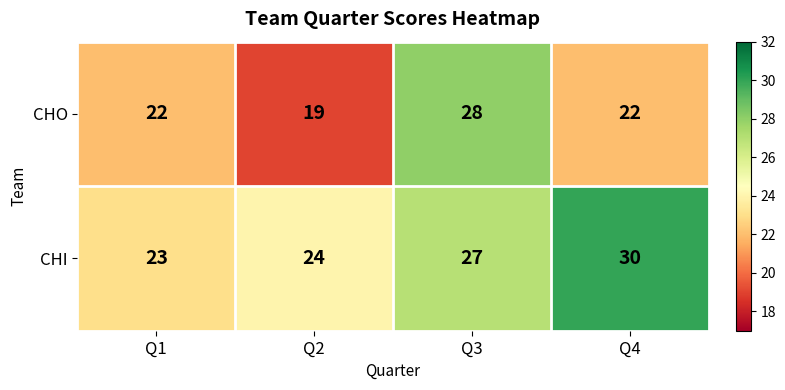

How many distinct data groups are displayed?

2